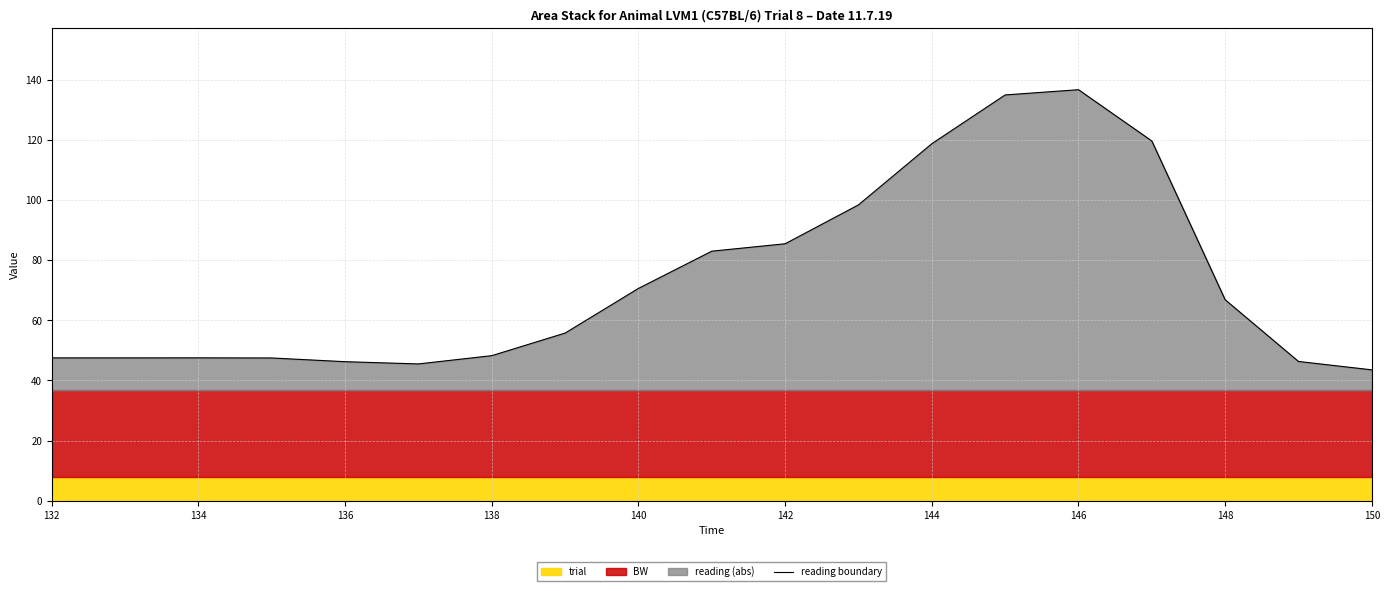

What is the minimum value for reading boundary?

43.5